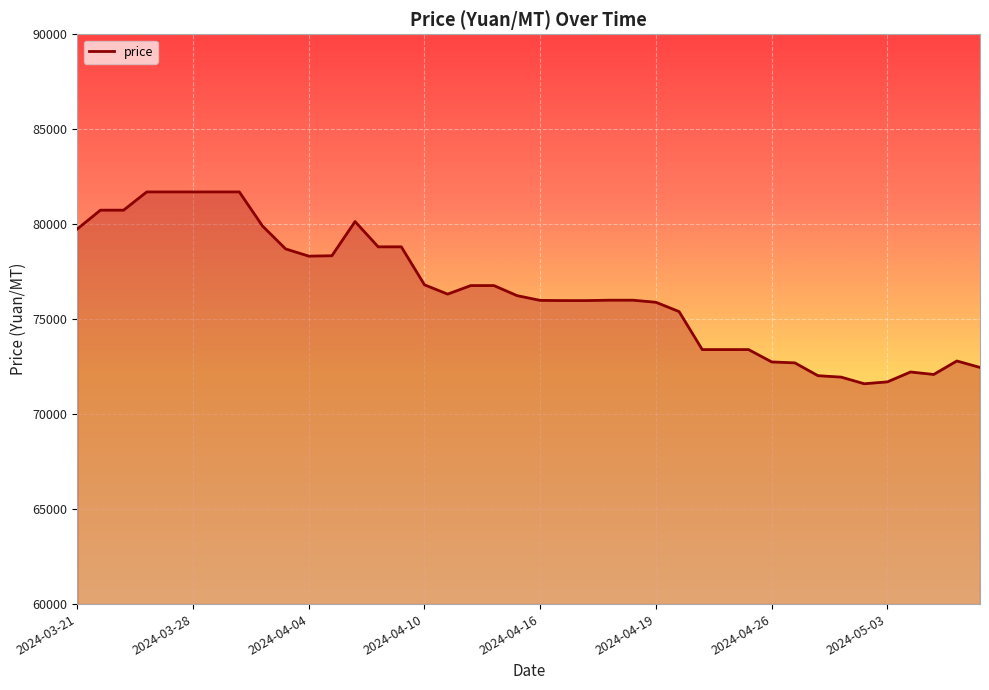

What is the minimum value shown in the chart?

71600